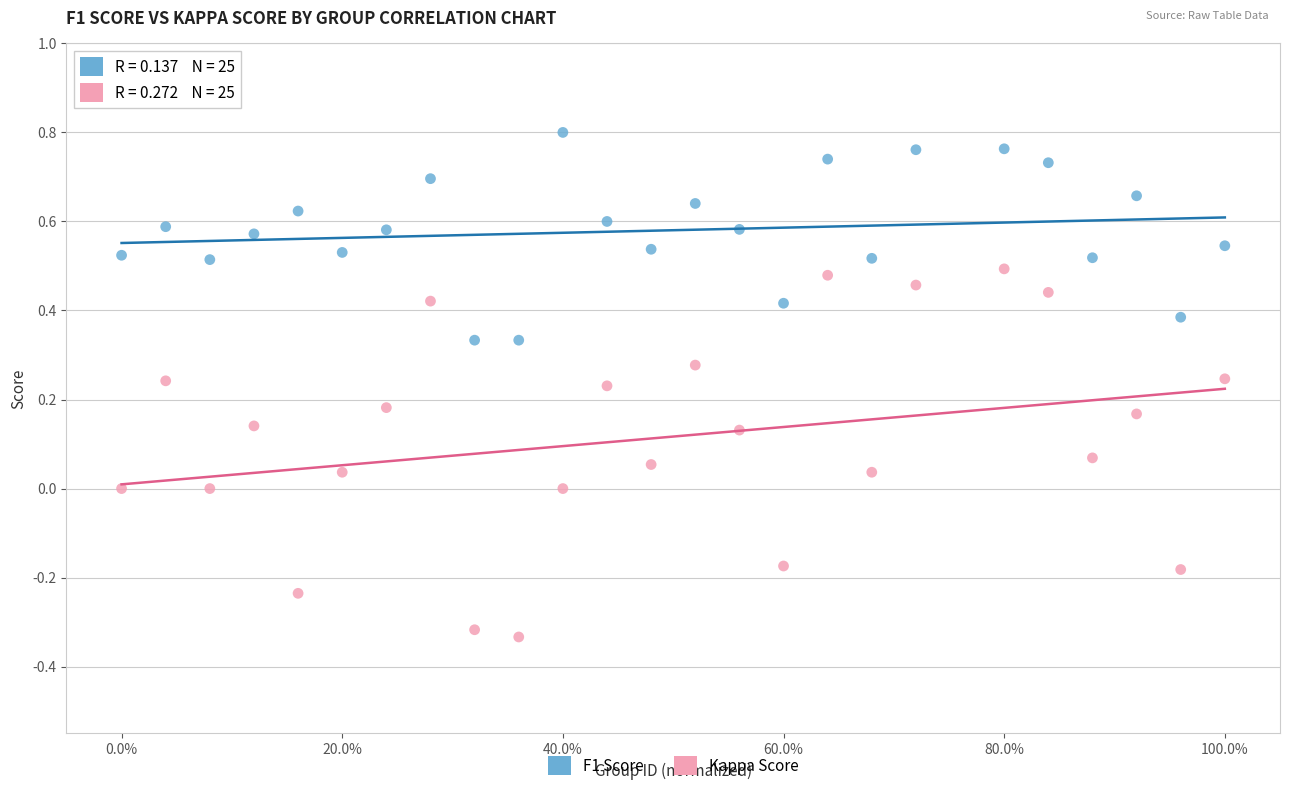

Which series has the widest spread of Y values?

Kappa Score